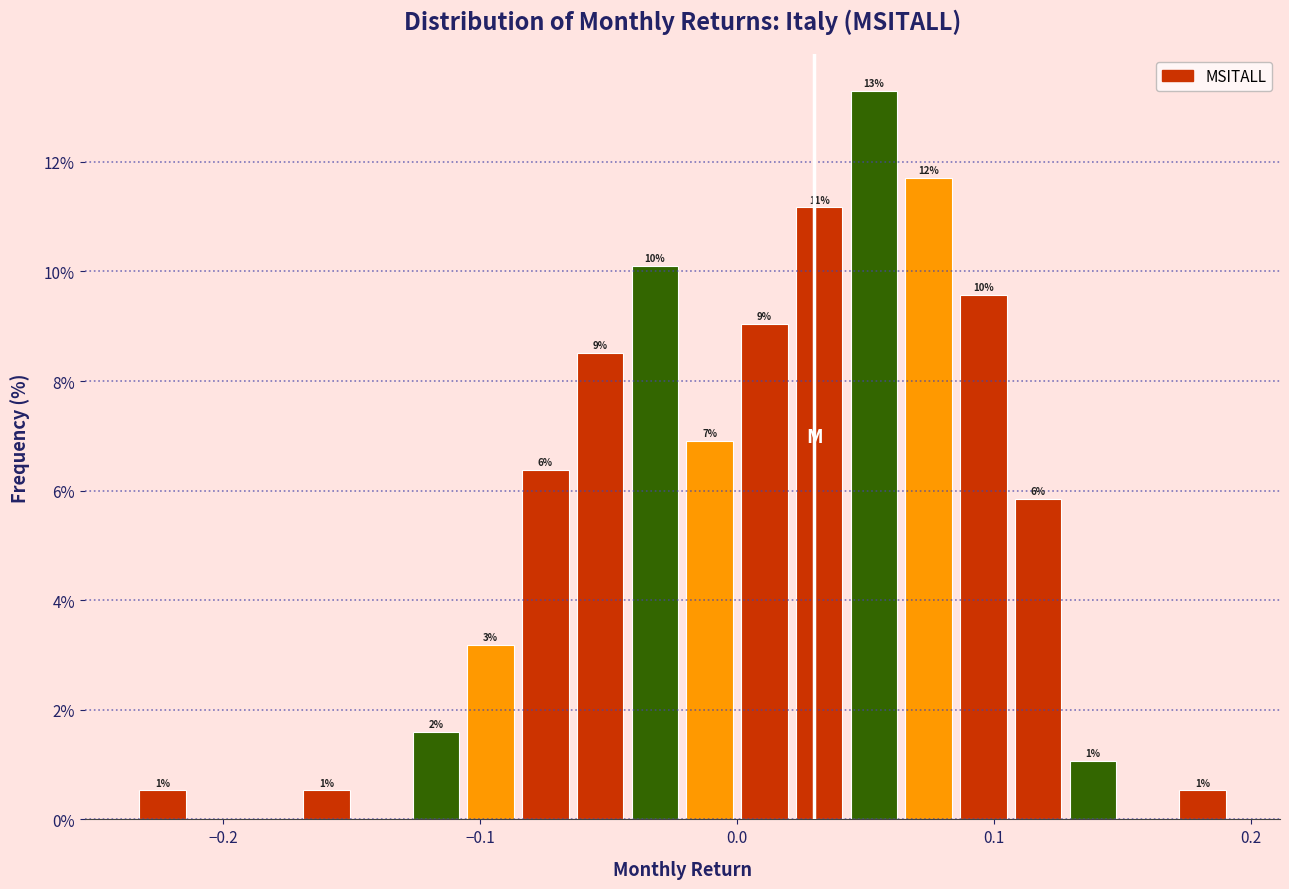

Around what value on the x-axis is the tallest bar? Give the approximate position of its centre, as read against the axis.

0.05